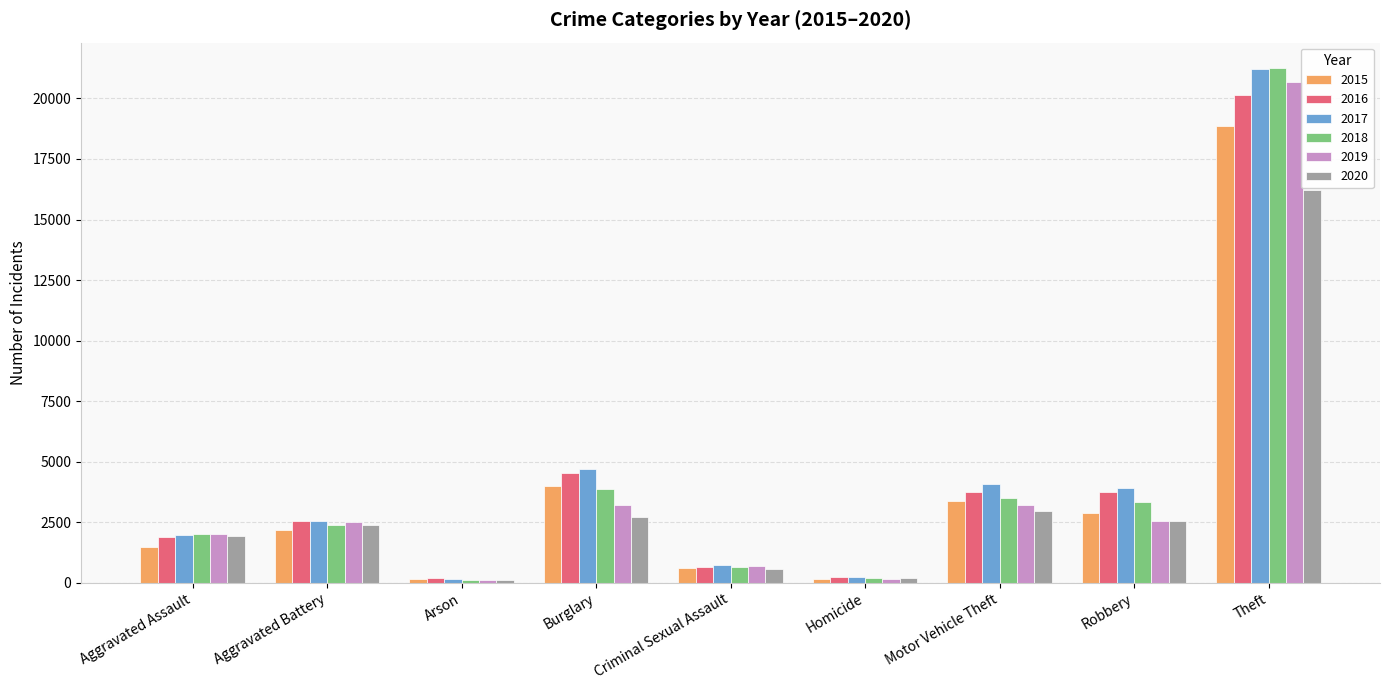

How many categories are shown in the chart?

9